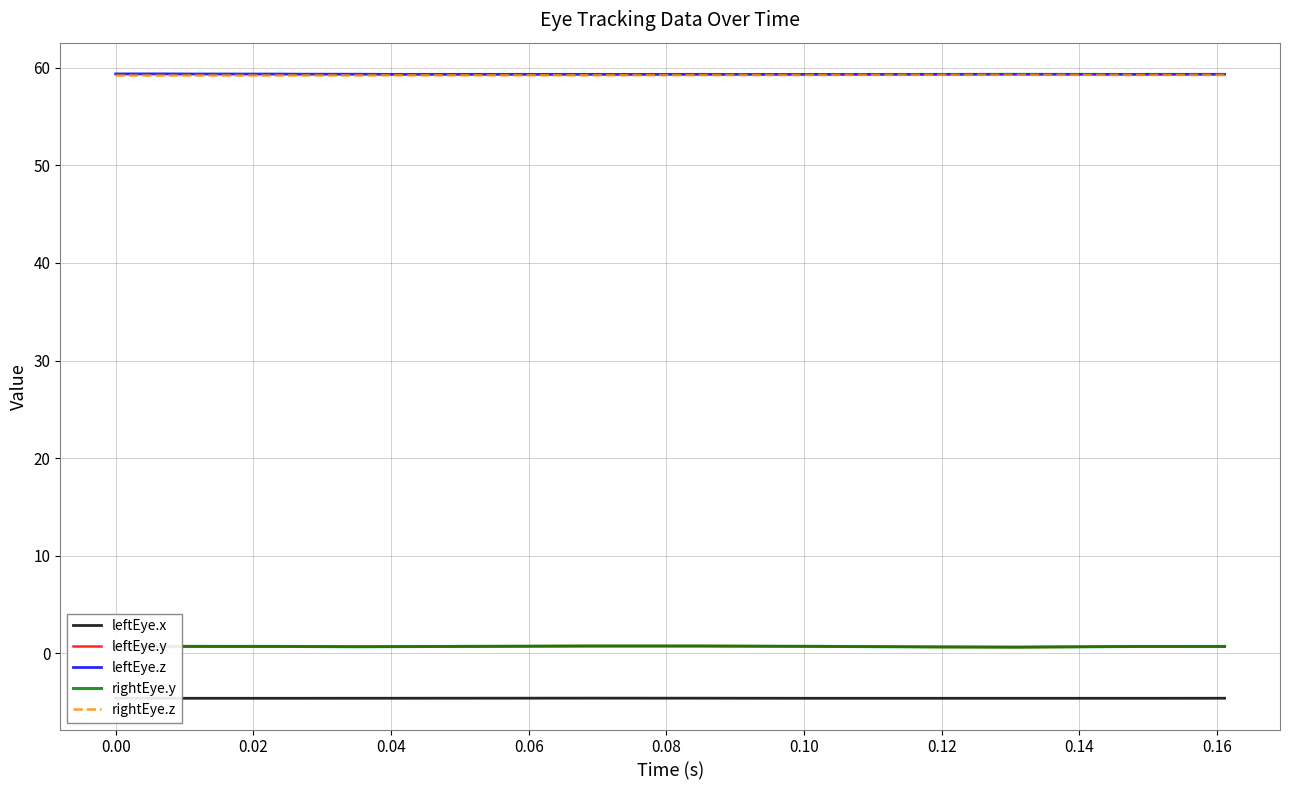

What is the minimum value for rightEye.z?

59.2